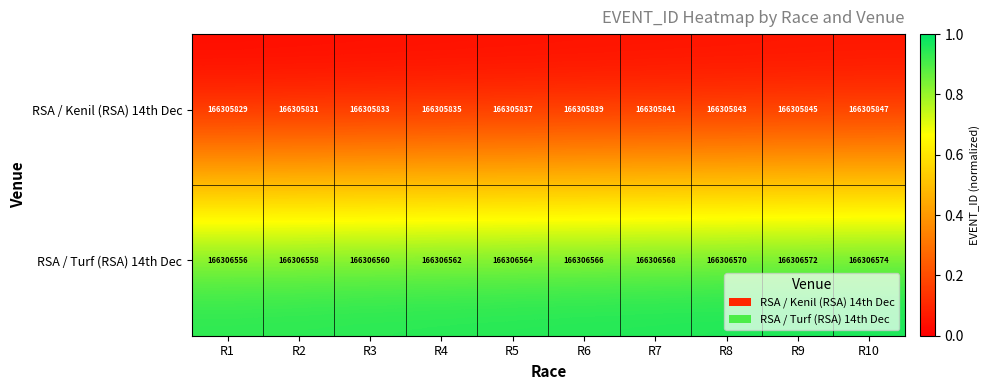

At which label is RSA / Kenil (RSA) 14th Dec closest to 166305838?

R5